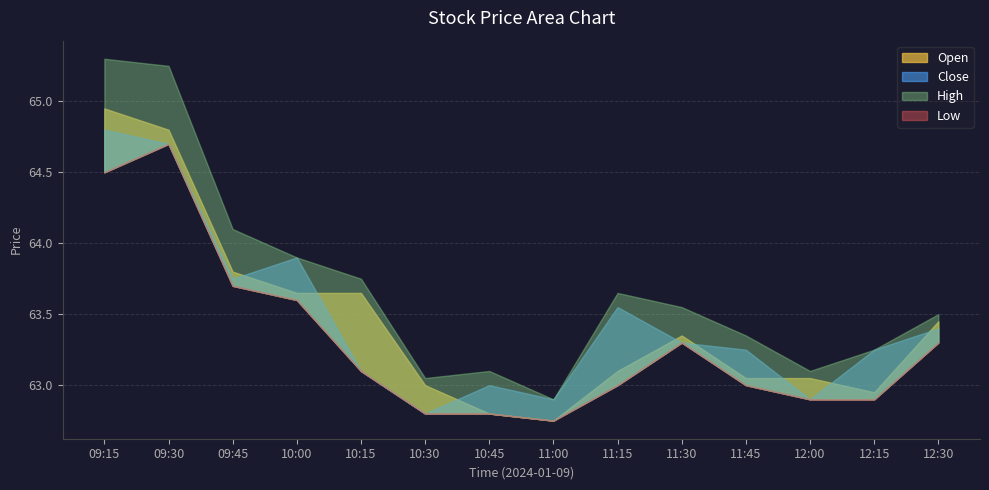

Between 10:45 and 11:45, which series saw the biggest shift?

Open